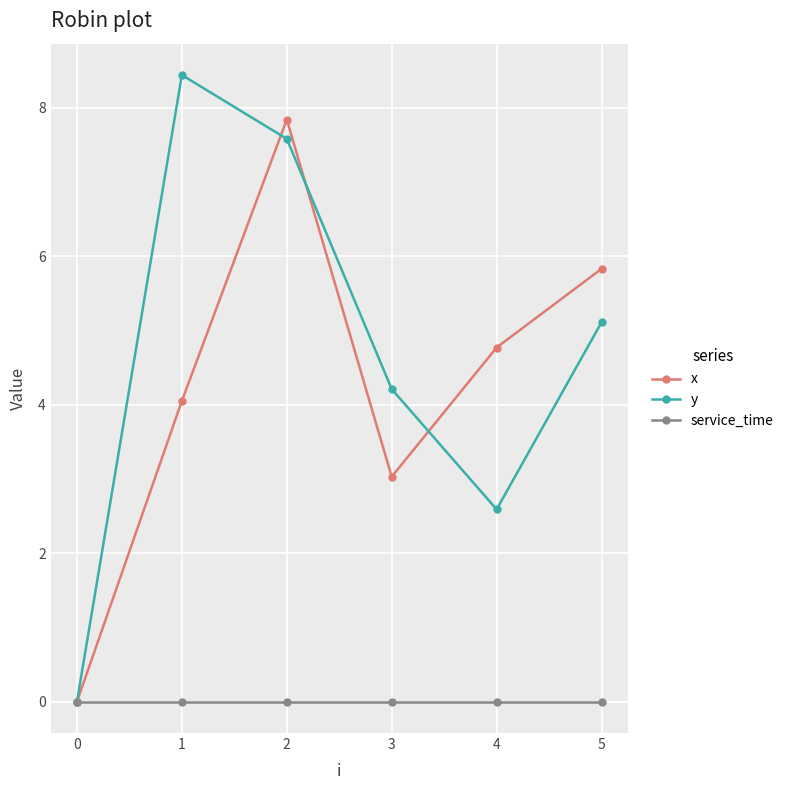

Between 0 and 5, which series saw the biggest shift?

x